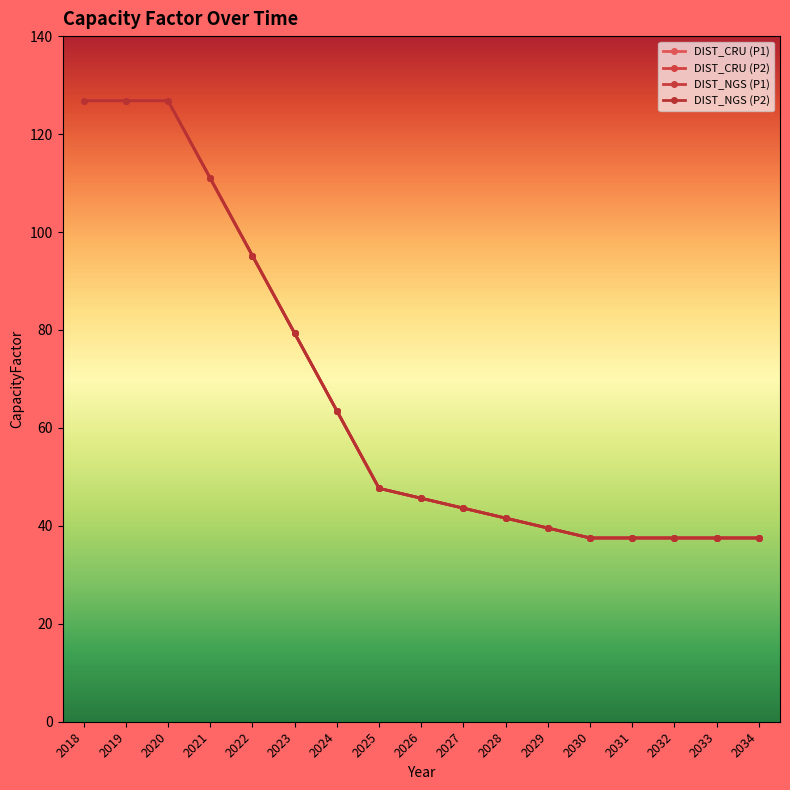

True or false: DIST_CRU (P1) has a value of 52.3 at 2034.

False